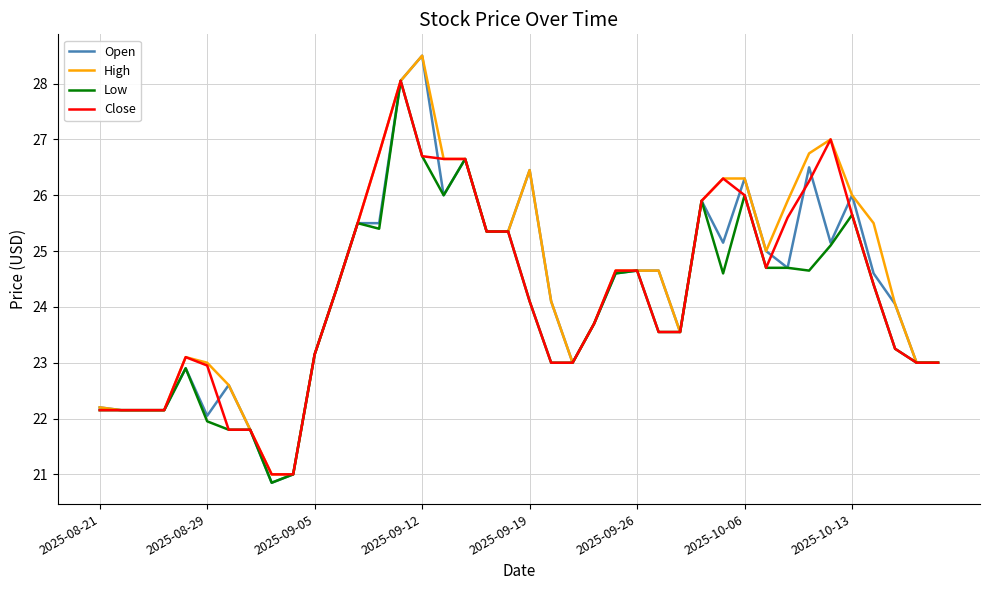

Which series has the largest range (max minus min)?

Open